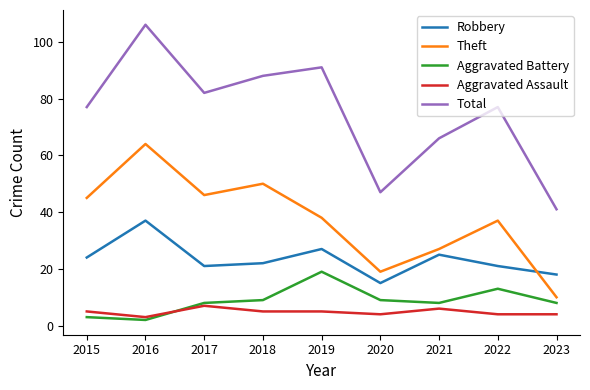

List the series in order of their peak value, lowest first.

Aggravated Assault, Aggravated Battery, Robbery, Theft, Total